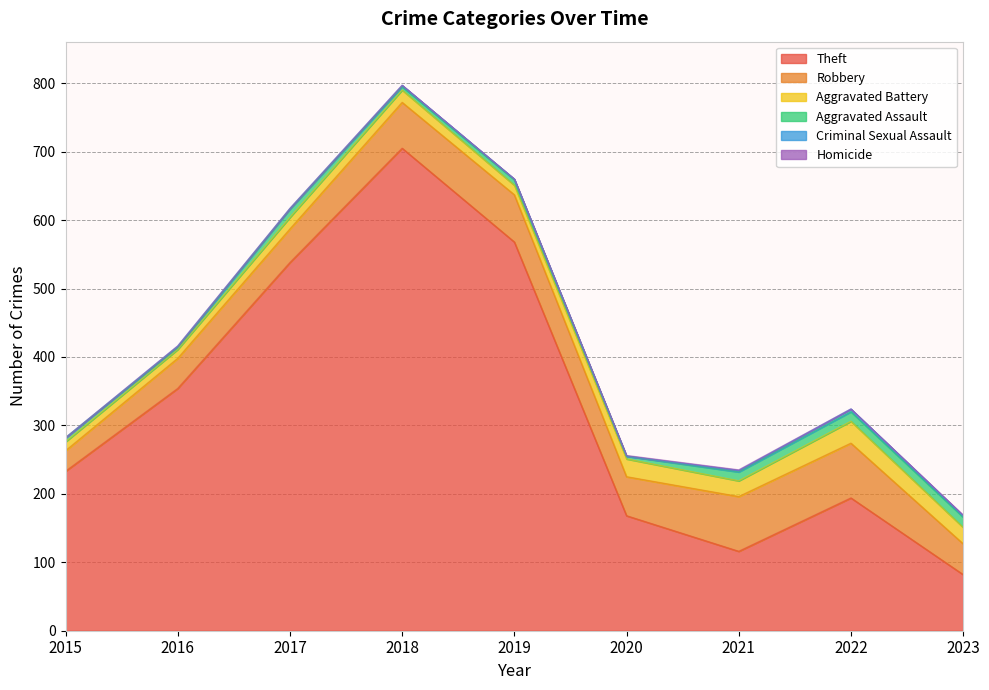

Does the chart display data point markers on the line(s)?

No